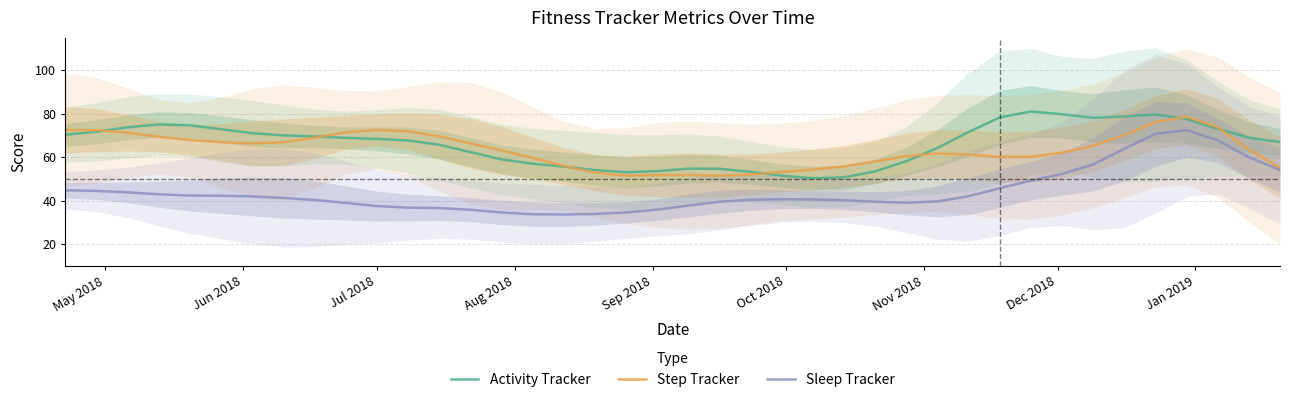

In Sleep Tracker, how many points are higher than both neighbors (excluding endpoints)?

2